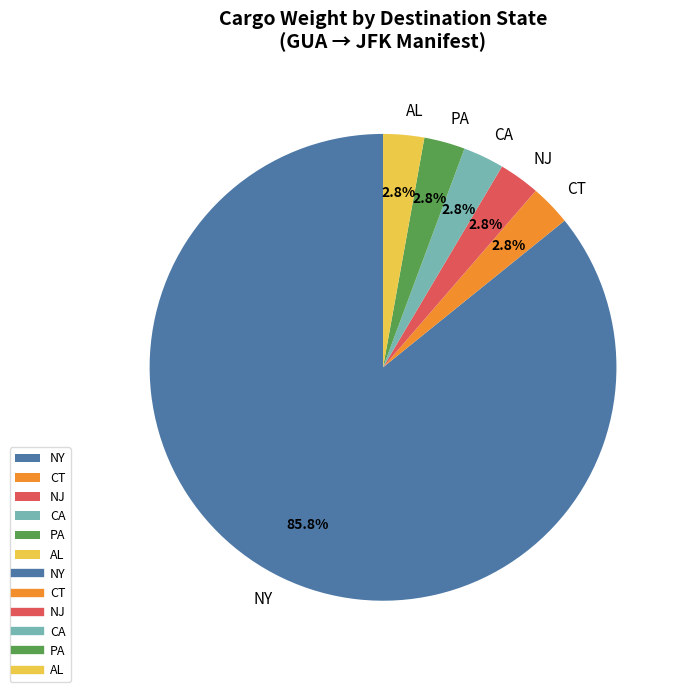

What percentage is NOT represented by CA?

97.2%